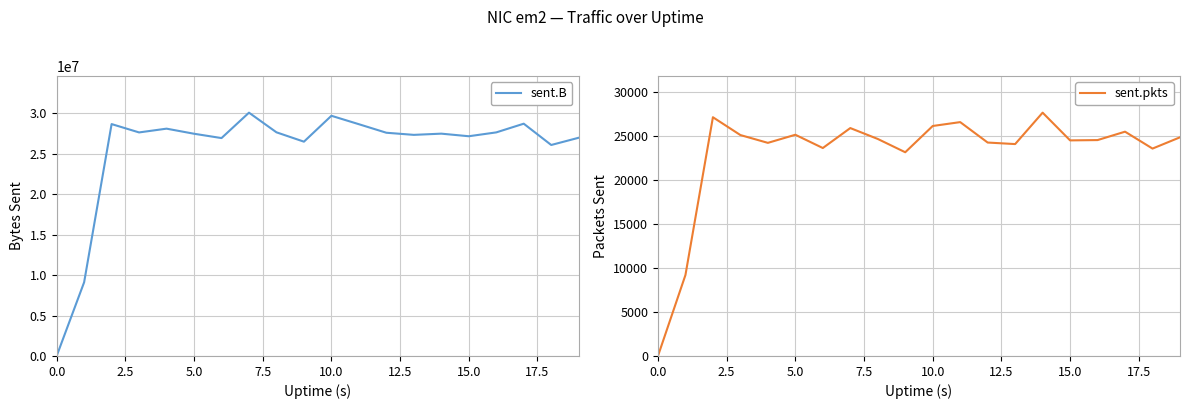

How many interior local valleys does the sent.B series have?

6